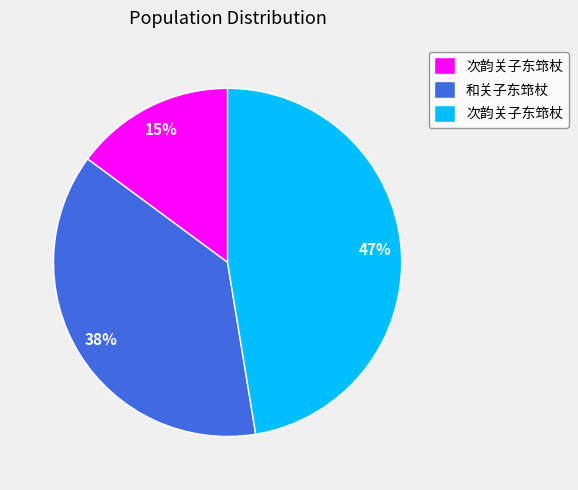

Is there any slice that represents more than half of the pie?

No